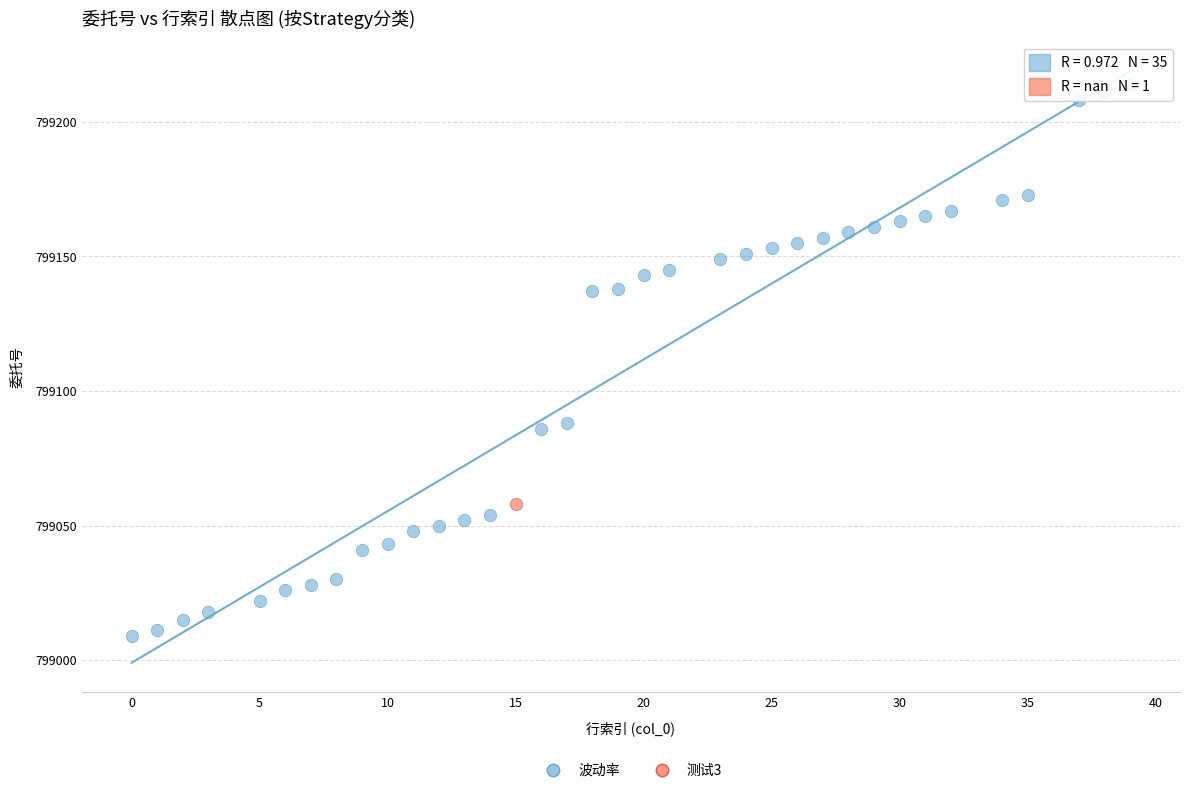

What are all the series names shown in the legend?

波动率, 测试3